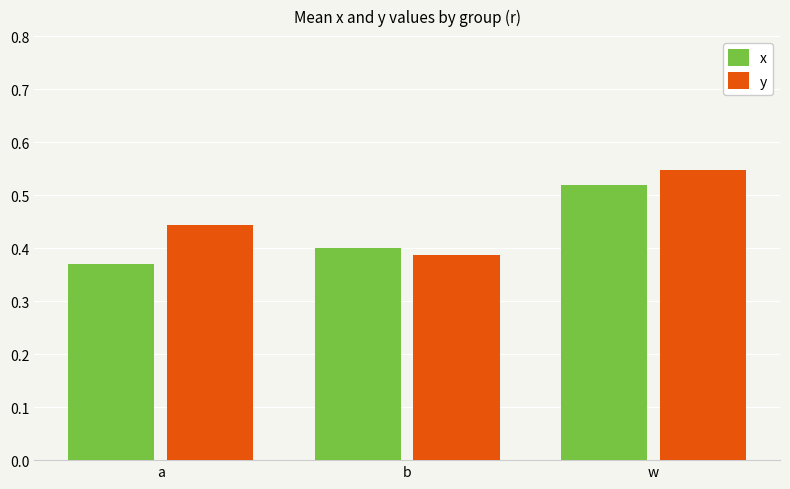

At how many categories does at least one series exceed 0?

3